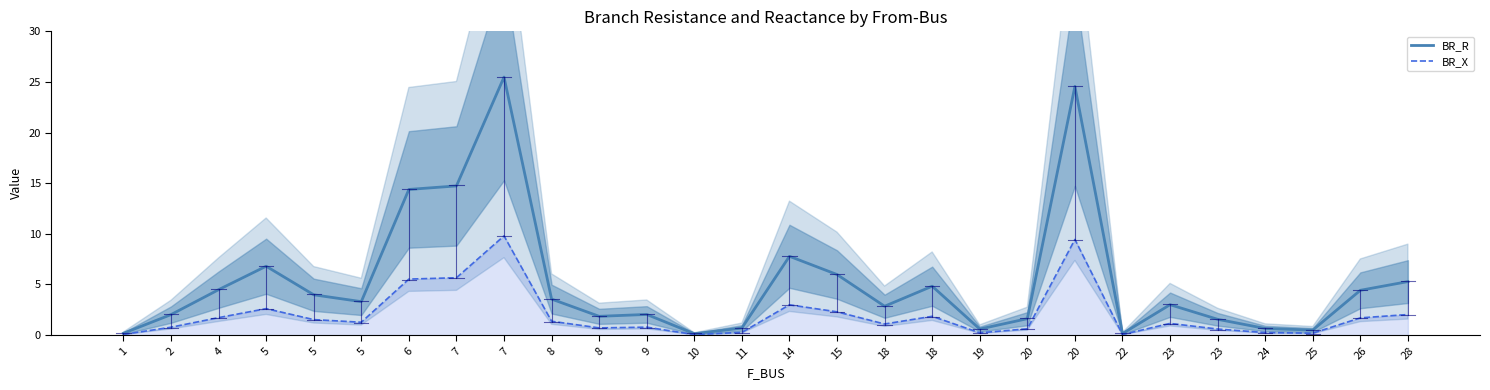

True or false: BR_X and BR_R intersect in this chart.

False